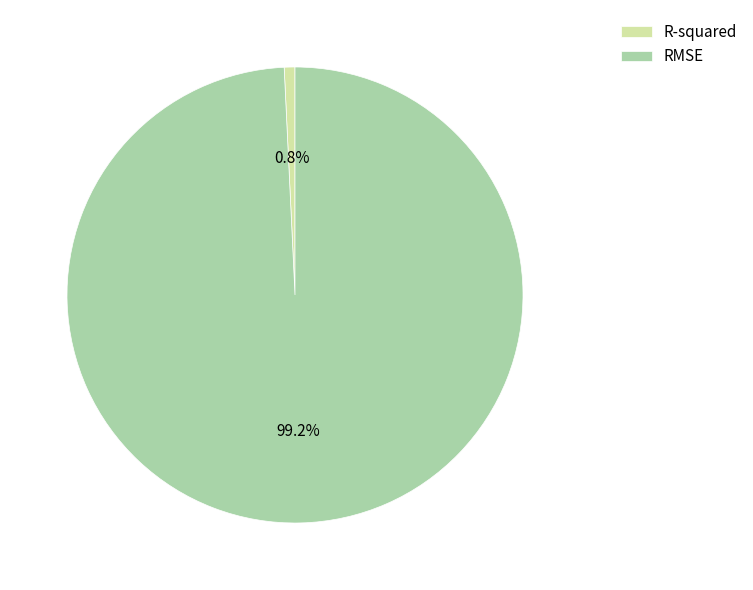

Which slice is the smallest?

R-squared